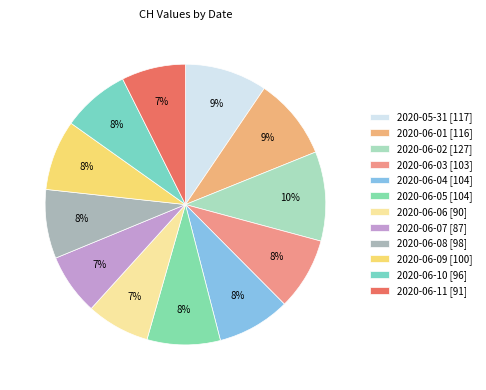

Do 2020-05-31 and 2020-06-09 together represent more than half of the pie?

No